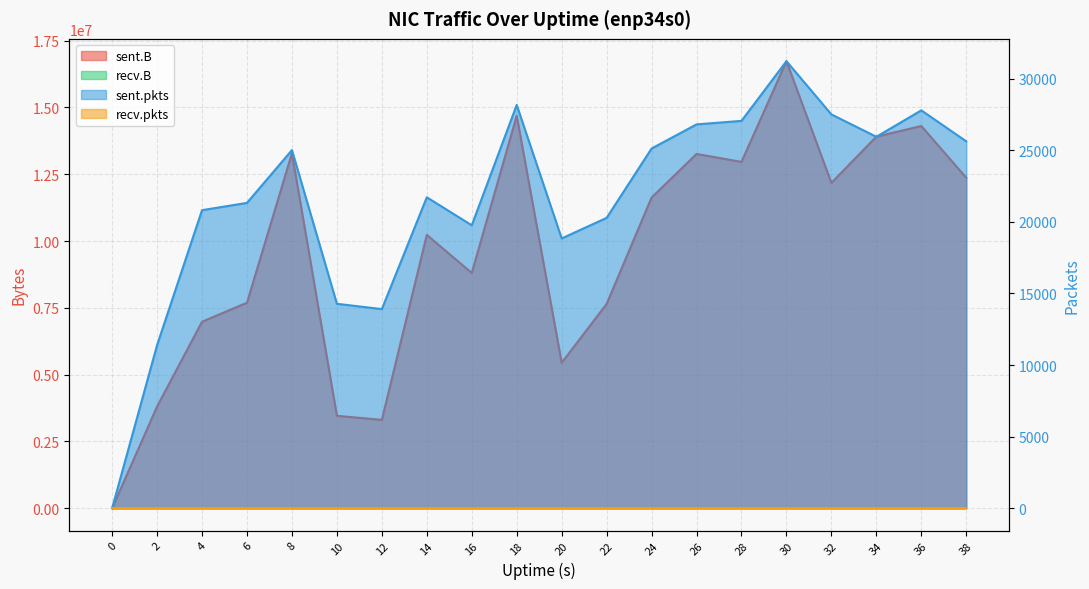

Between 8 and 22, which series saw the biggest shift?

sent.B